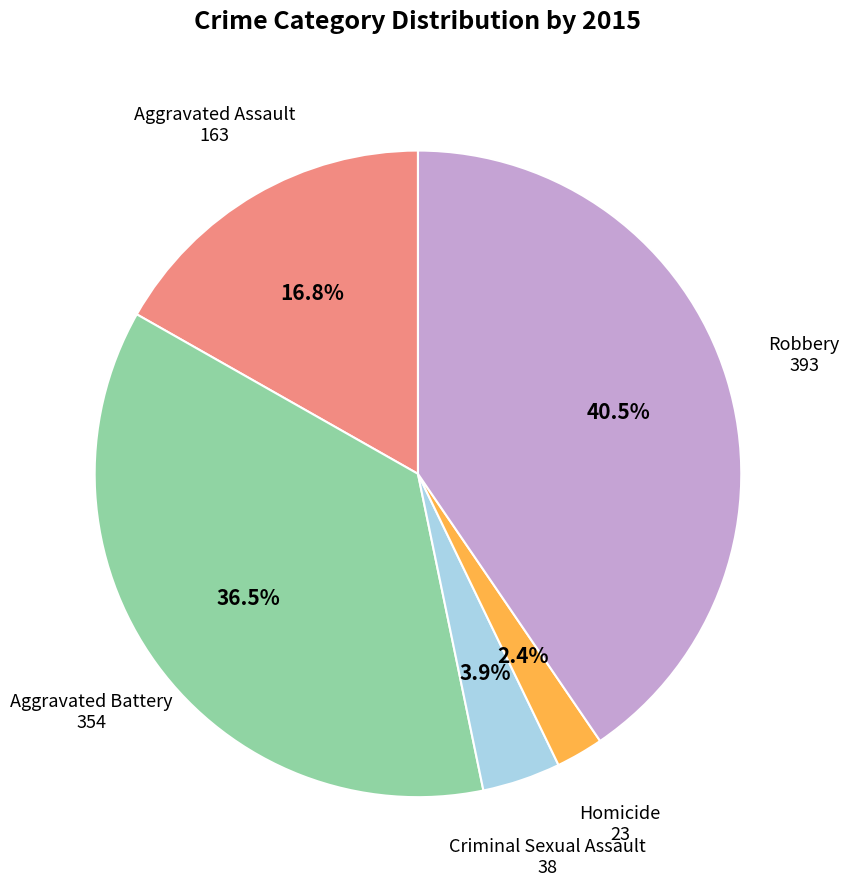

Is there any slice that represents more than half of the pie?

No